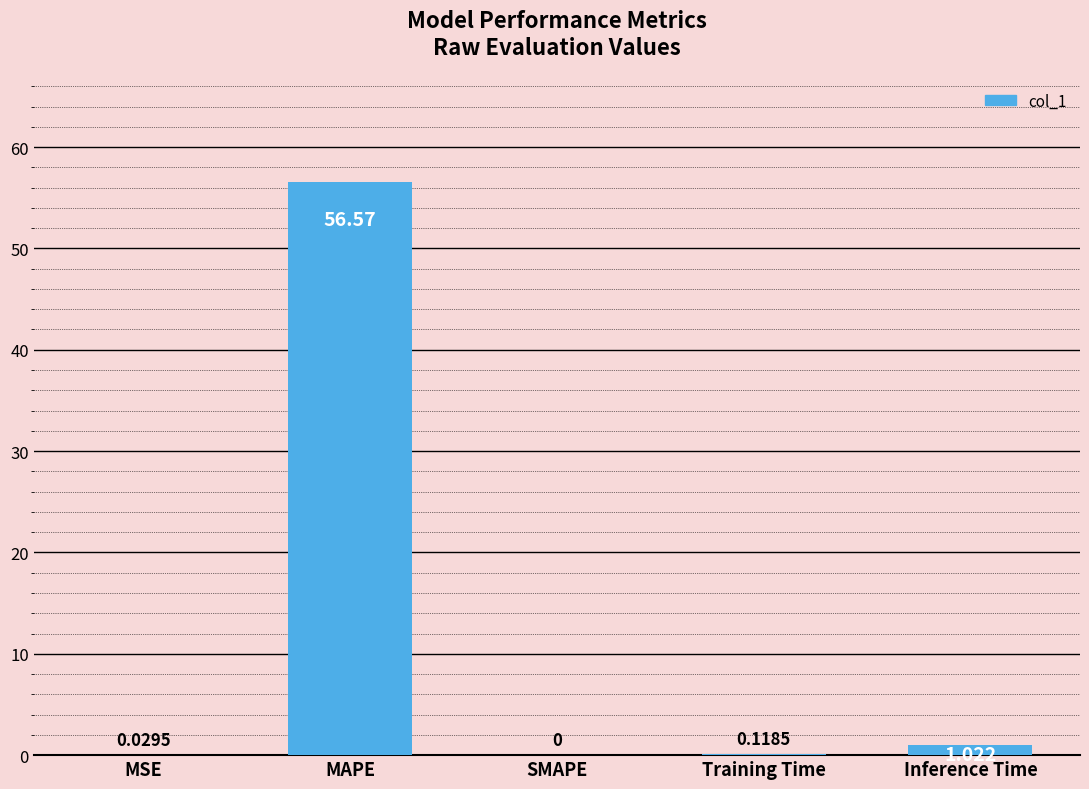

What is the sum of all values?

57.7